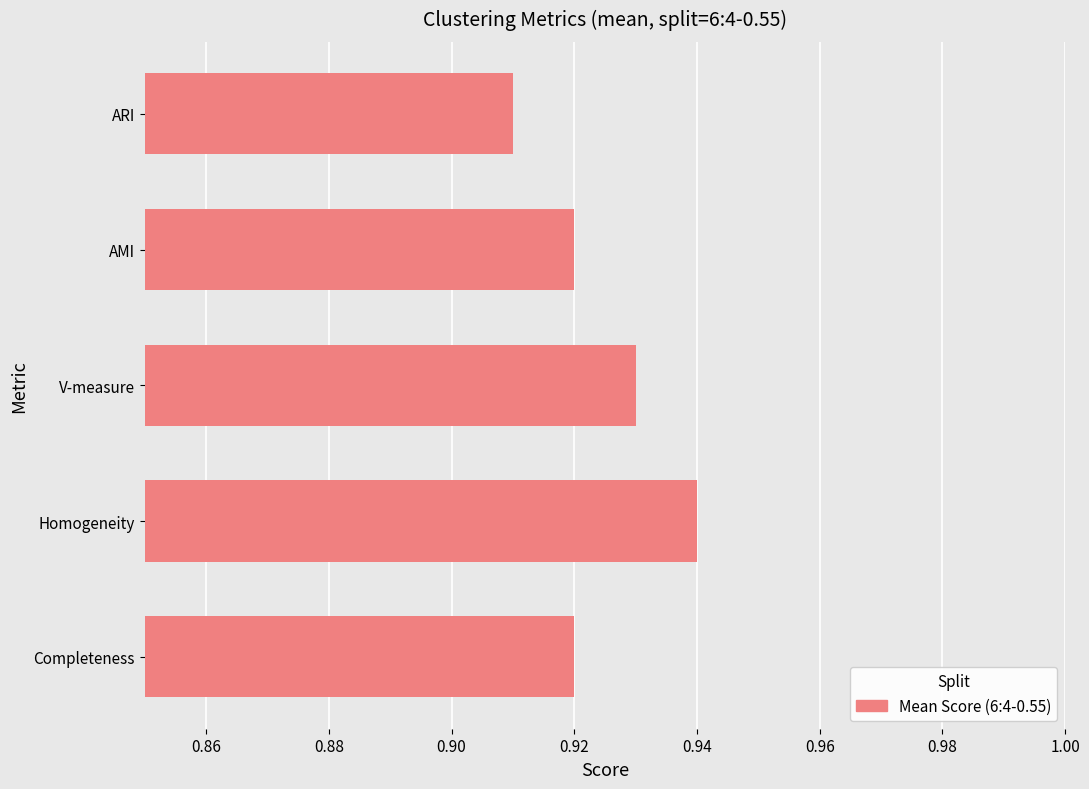

Which label corresponds to the largest value in the chart?

Homogeneity